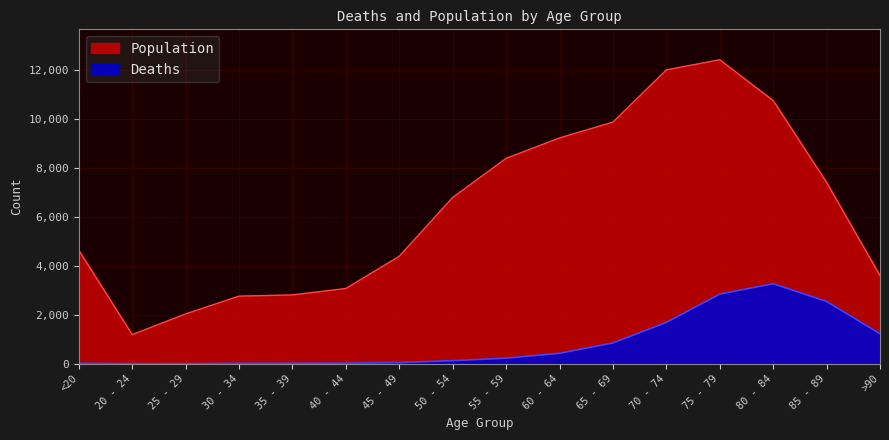

At which category is the sum across all series the highest?

75 - 79